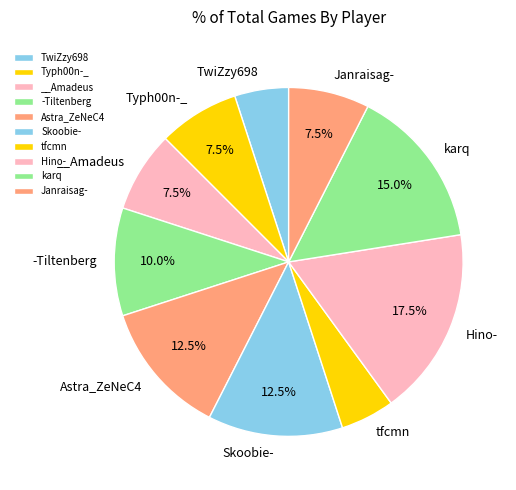

Count the number of slices in the pie.

10